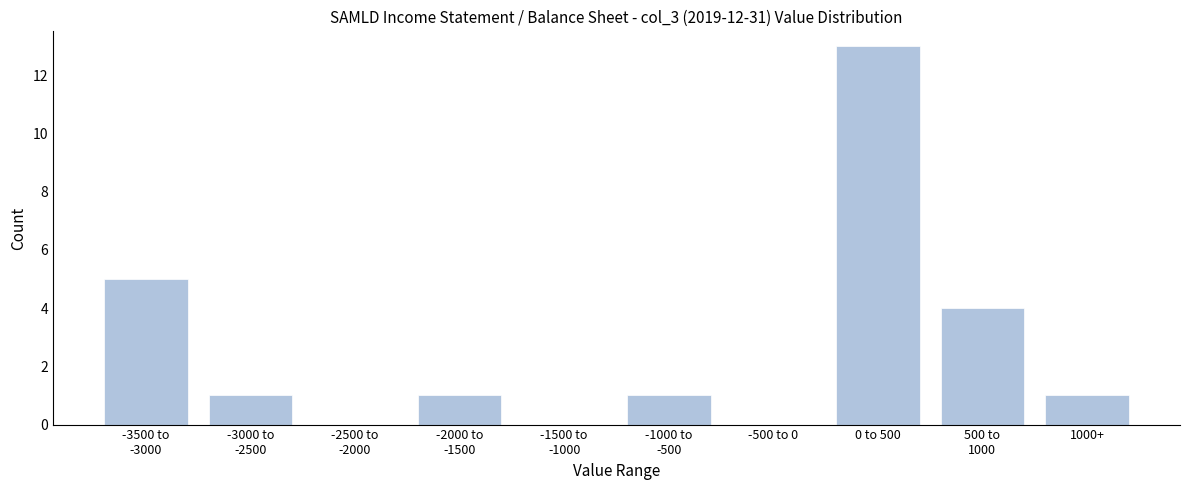

At which category does the chart reach its peak across all series?

0 to 500